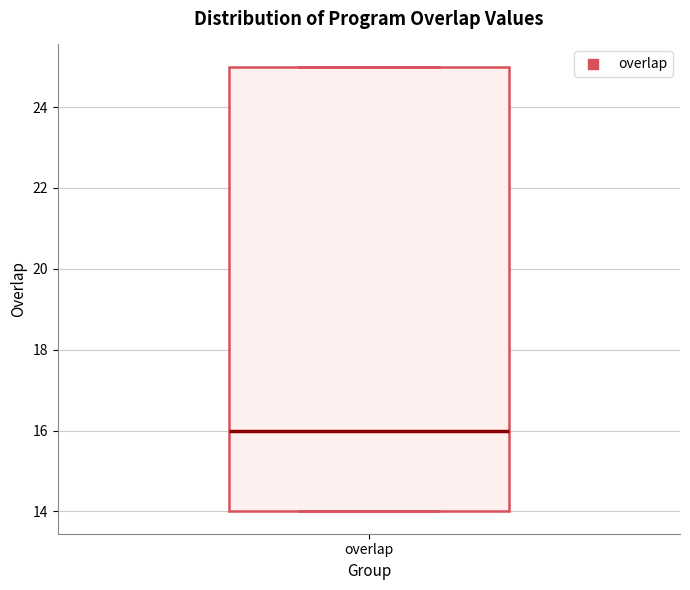

Read this box plot against the y-axis: the position of the median line, the range covered by the box, and the ends of both whiskers. The values are not printed on the chart, so give them approximately, as read against the axis.

median 16, box 14 to 25, whiskers 14 to 25